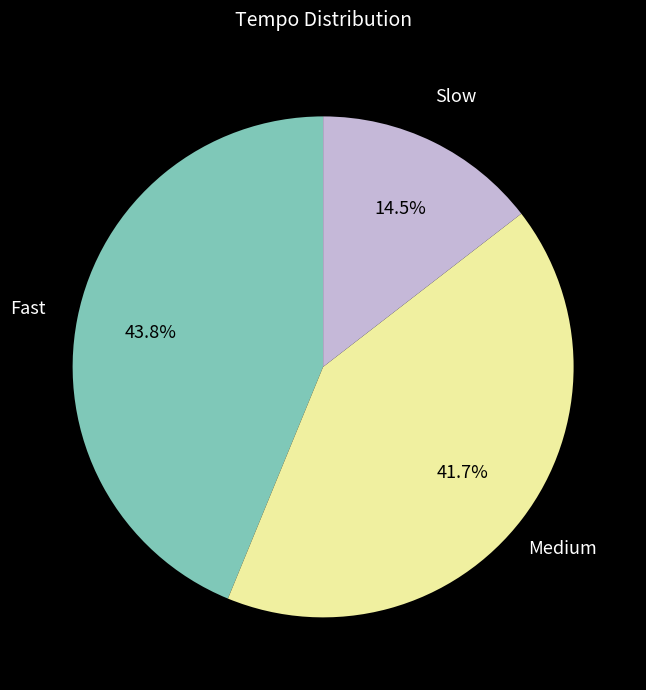

Does any single category account for the majority?

No